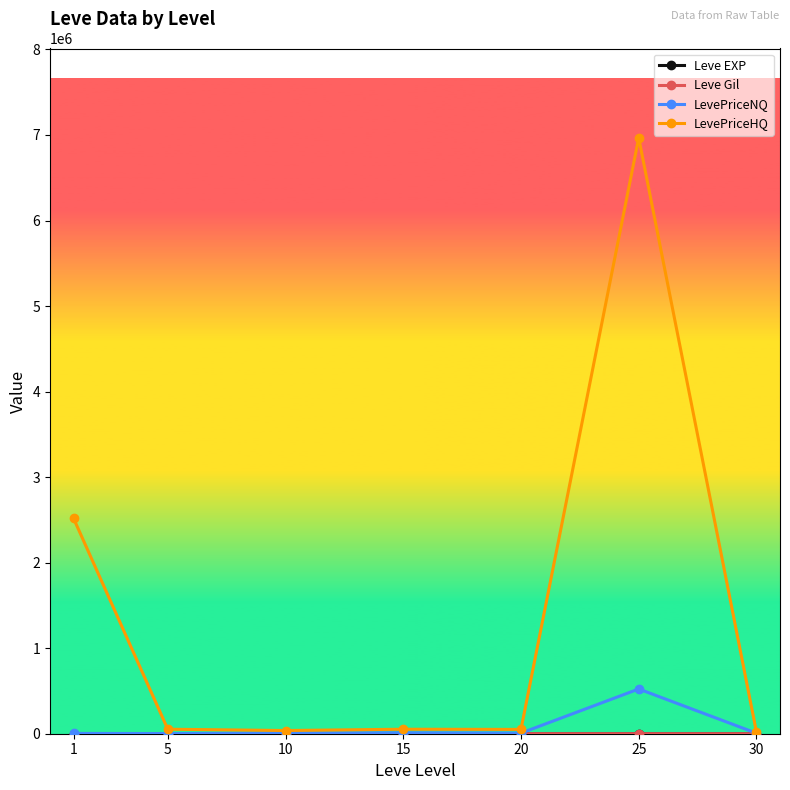

Which series has the widest spread of values?

LevePriceHQ